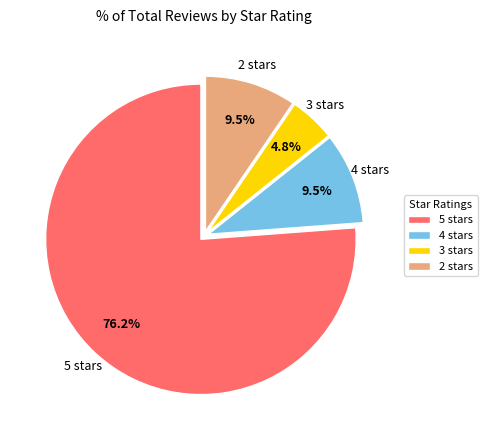

How many segments does this pie chart have?

4